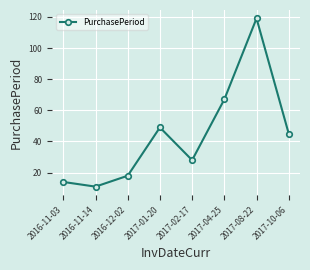

What is the smallest value displayed?

11